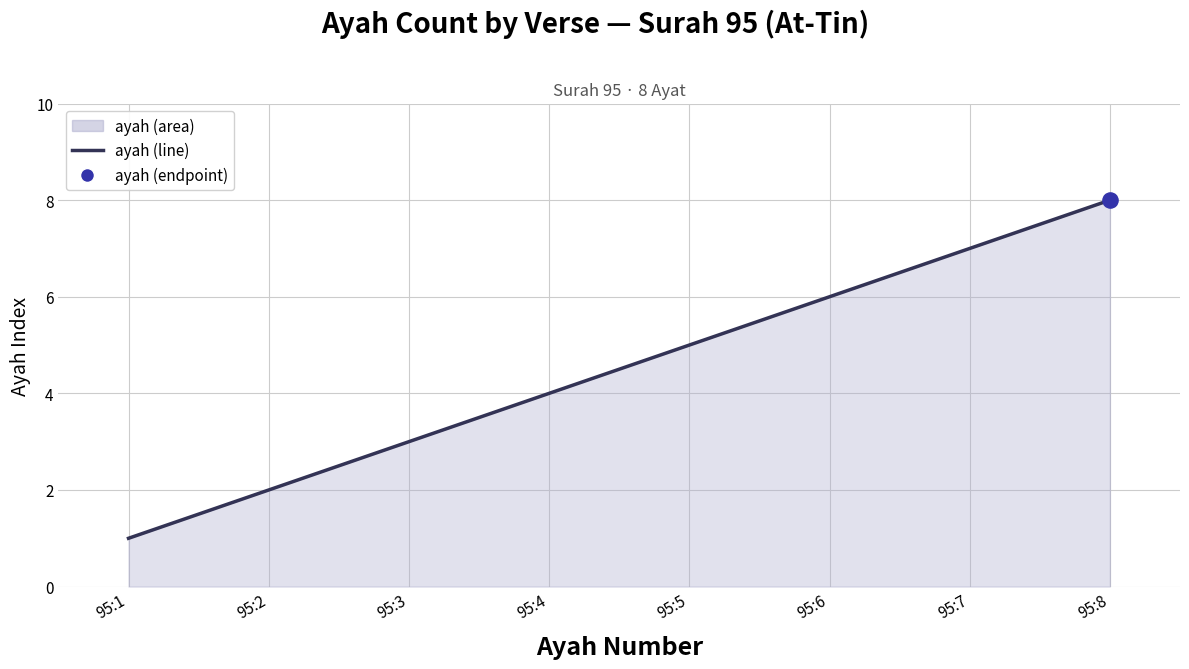

Which has a higher value, 95:3 or 95:7?

95:7